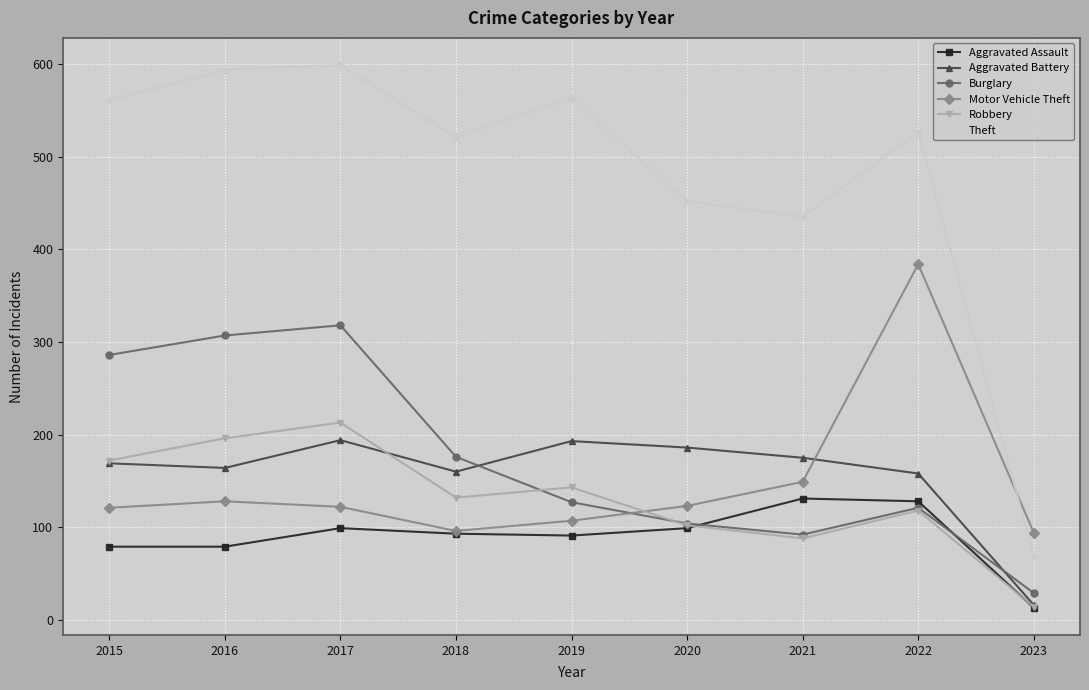

After their last crossing, which series has the higher values: Burglary or Aggravated Battery?

Burglary